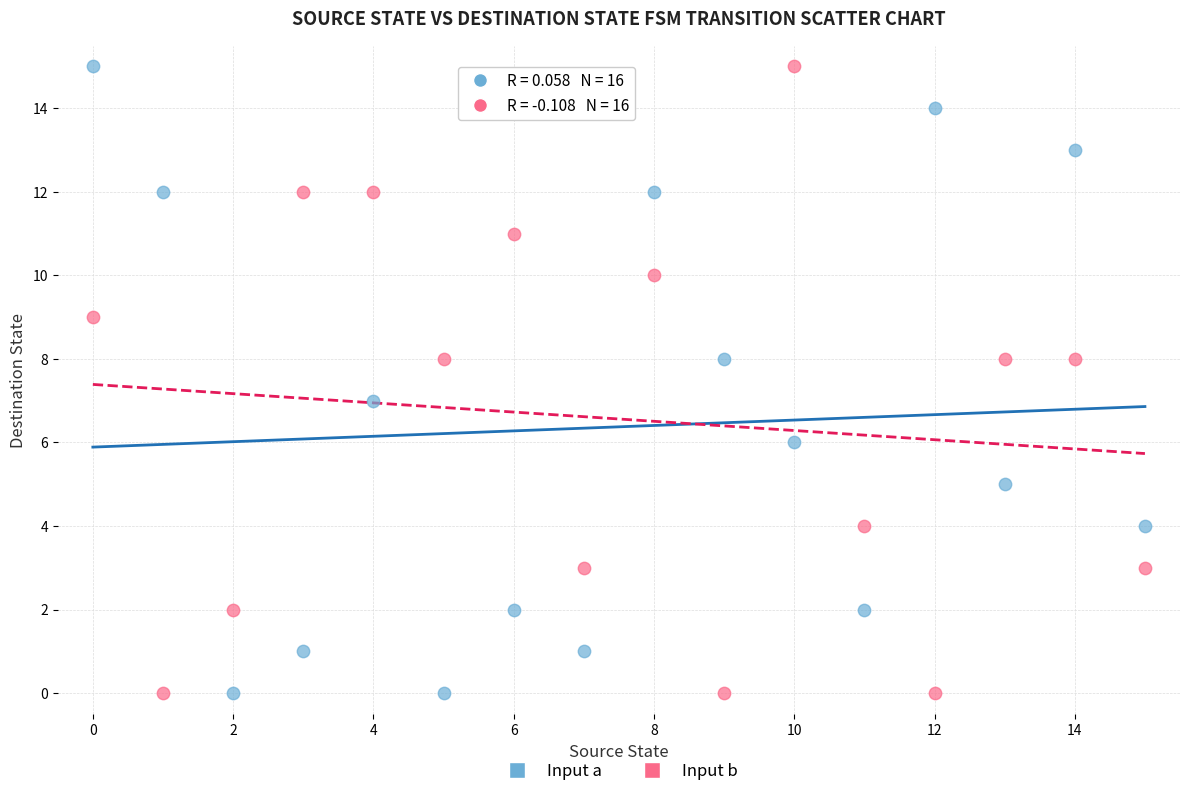

Across all data points, what is the range of Y values (max minus min)?

15